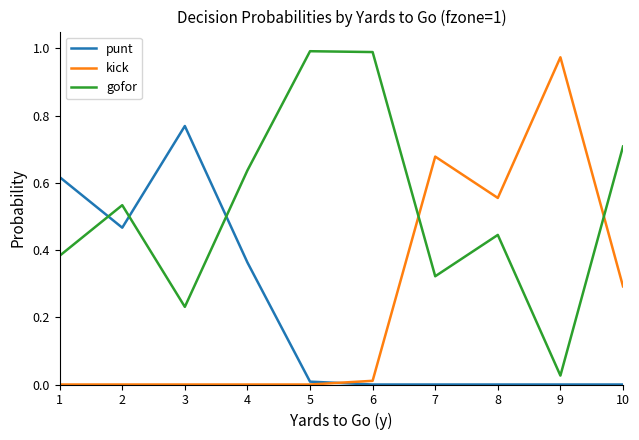

Is it true that kick equals 0.7 at 7?

True